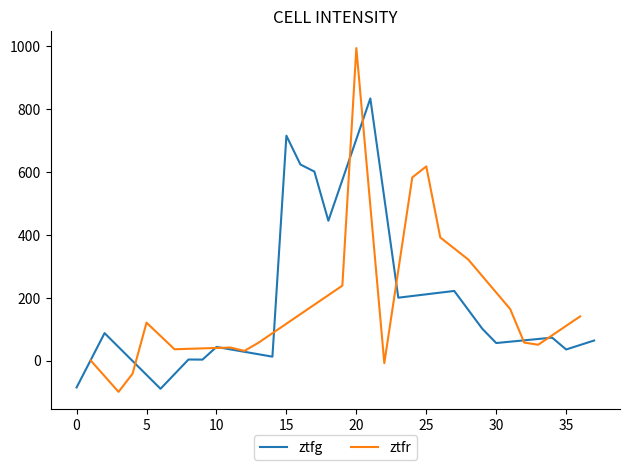

Which series has the largest total across all categories?

ztfg